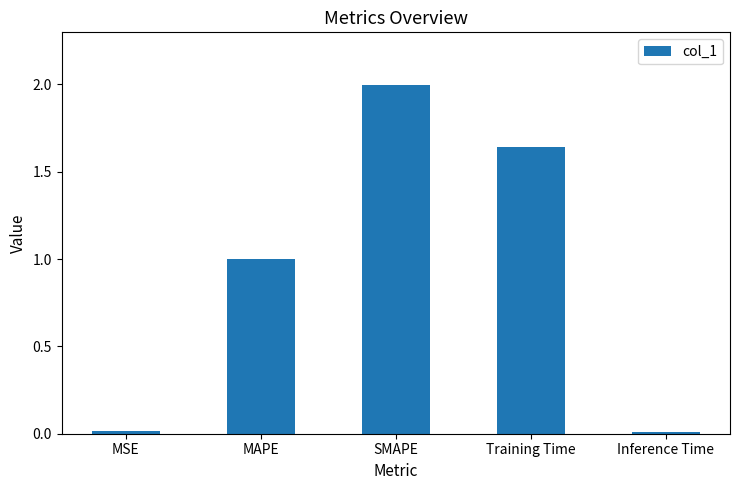

Between Training Time and MSE, which is larger?

Training Time